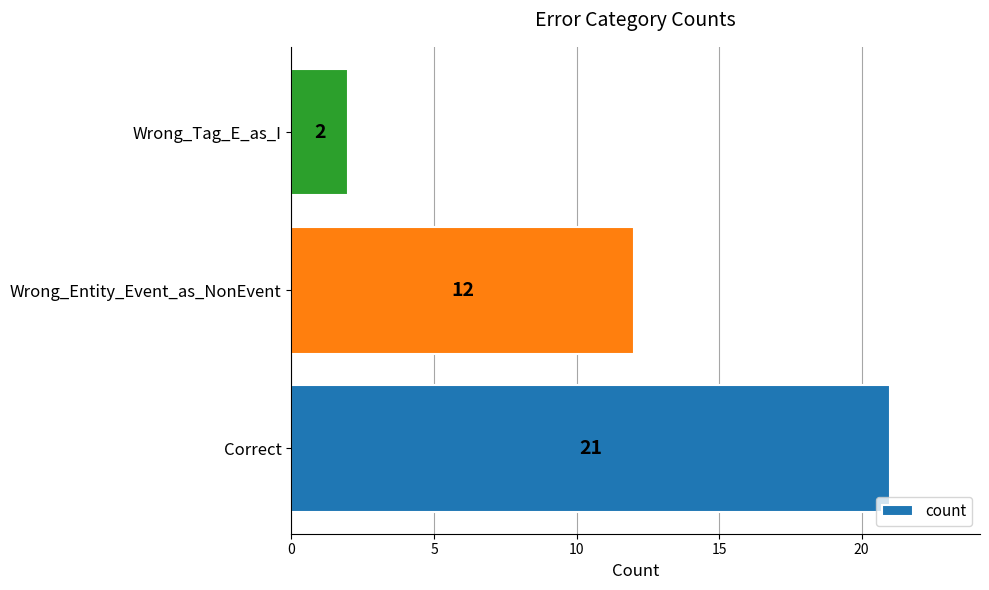

Count the values in the range 2 to 21.

3